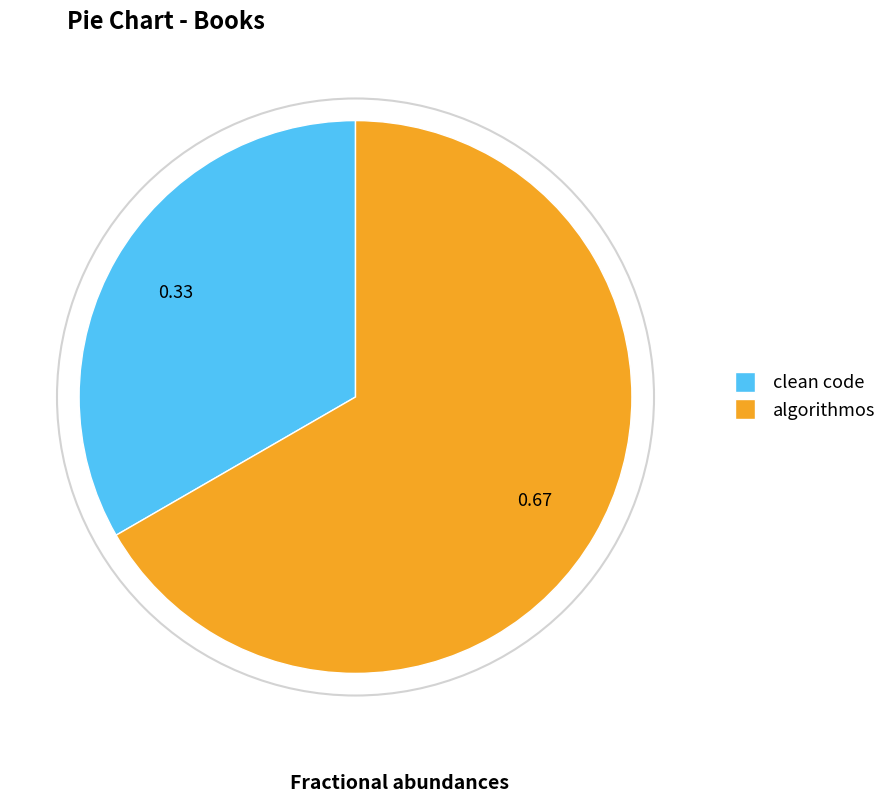

Rank the categories by value from lowest to highest.

clean code, algorithmos